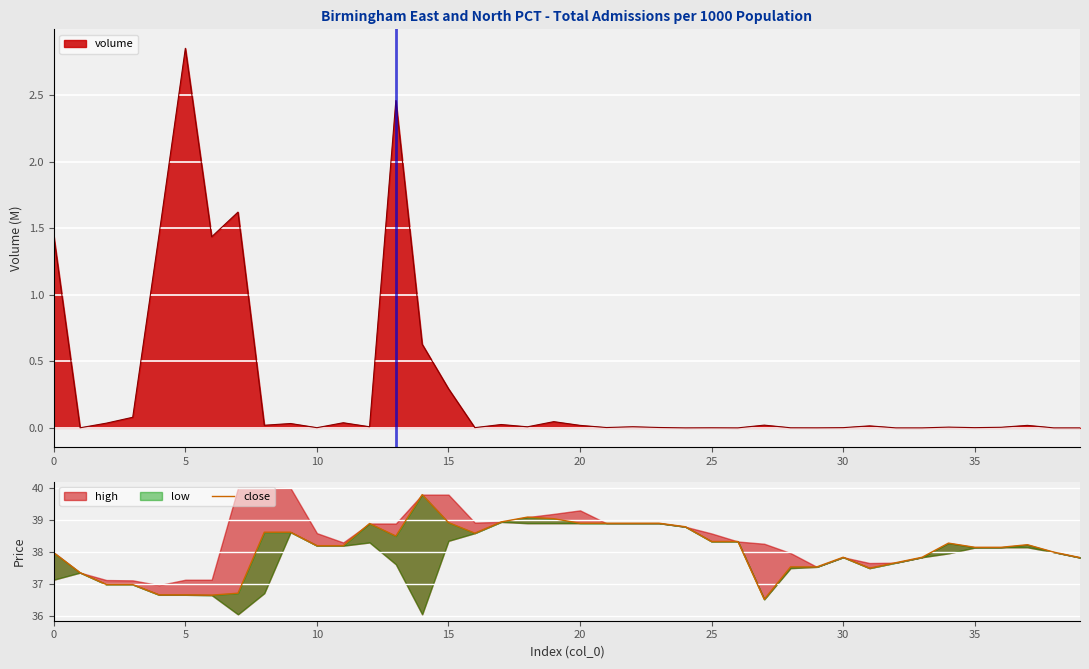

The chart shows a value of 68.6 at 21. True or false?

False